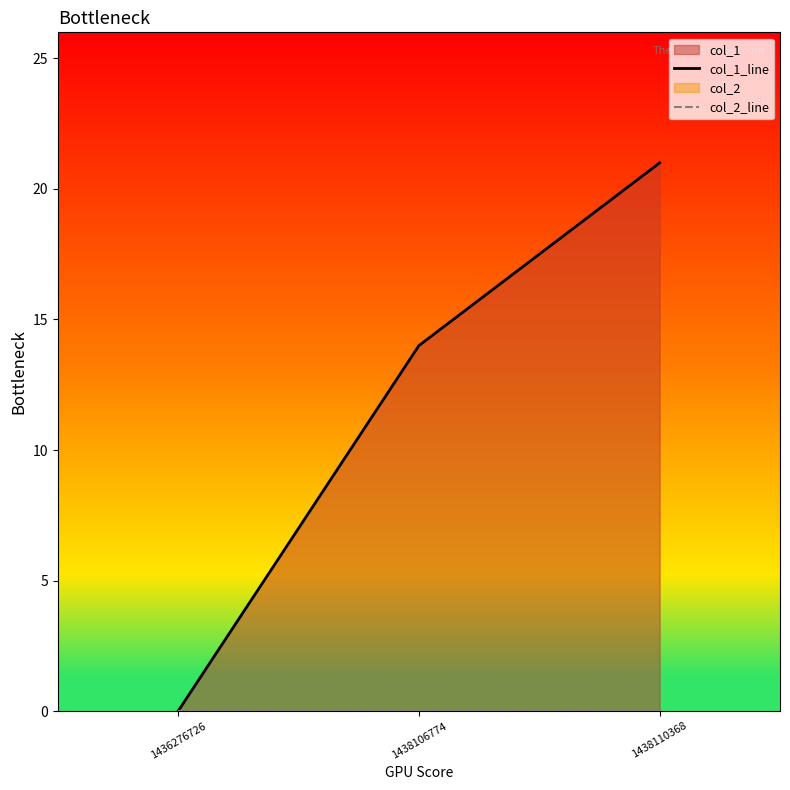

At which label is col_1_line closest to 10?

1438106774